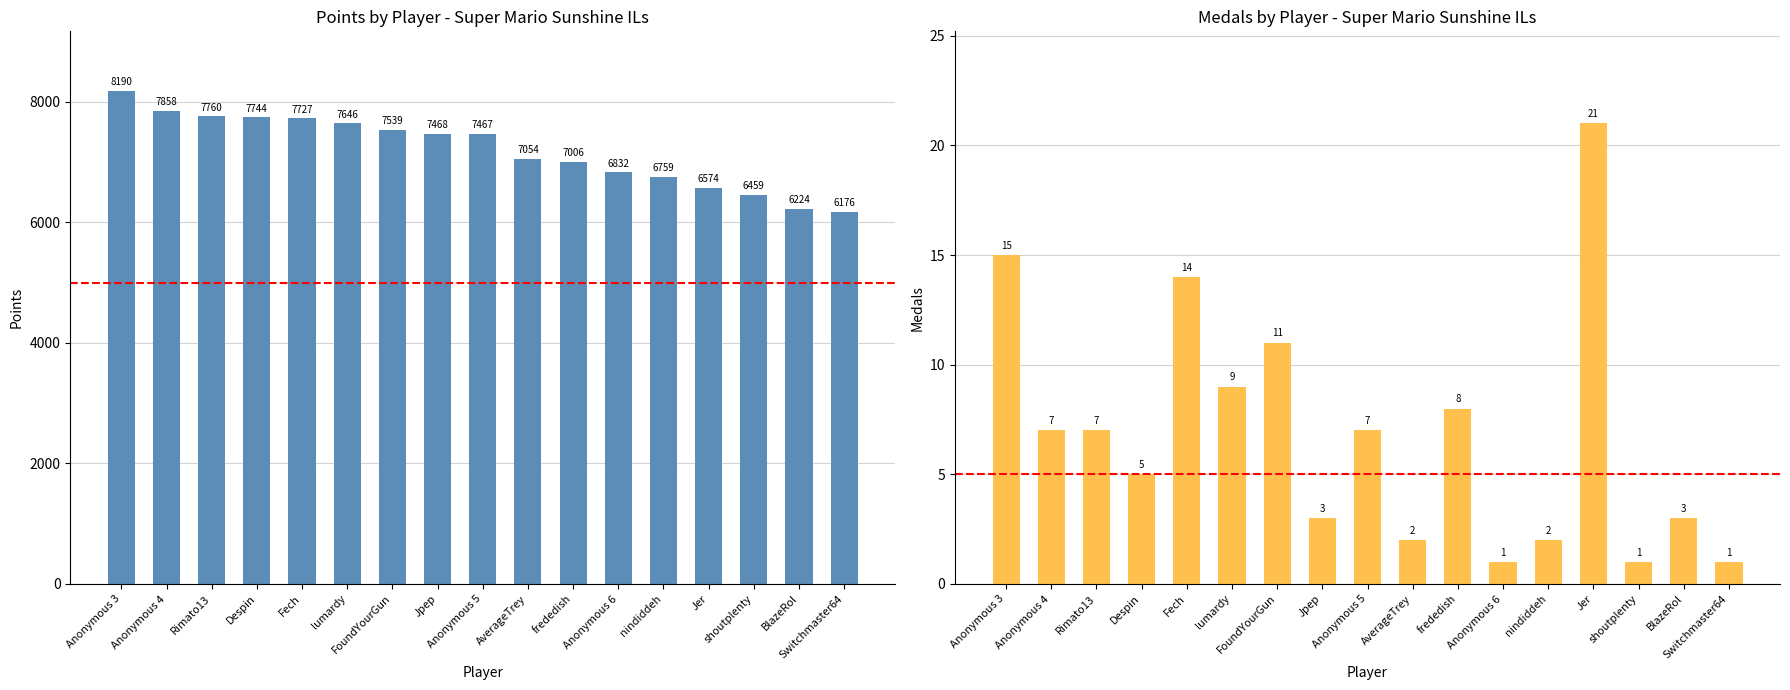

What is the difference between the Medals values at Anonymous 4 and frededish?

1